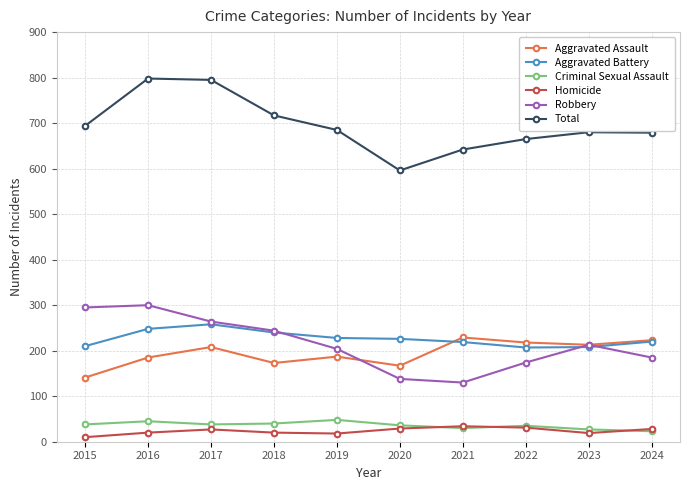

In Homicide, how many points are lower than both neighbors (excluding endpoints)?

2